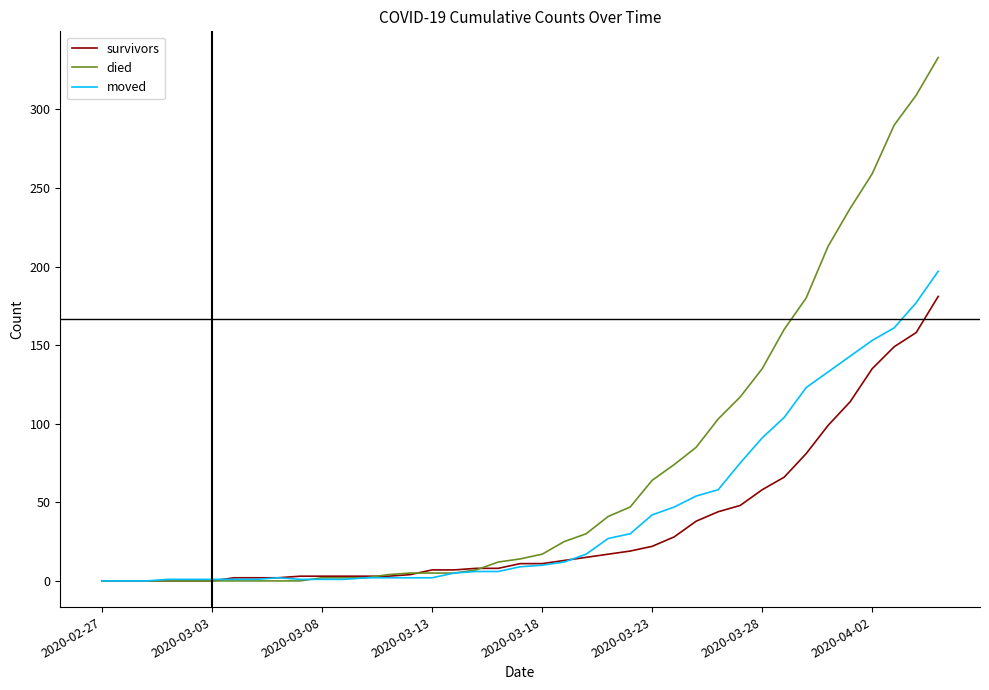

Which series has the largest range (max minus min)?

died